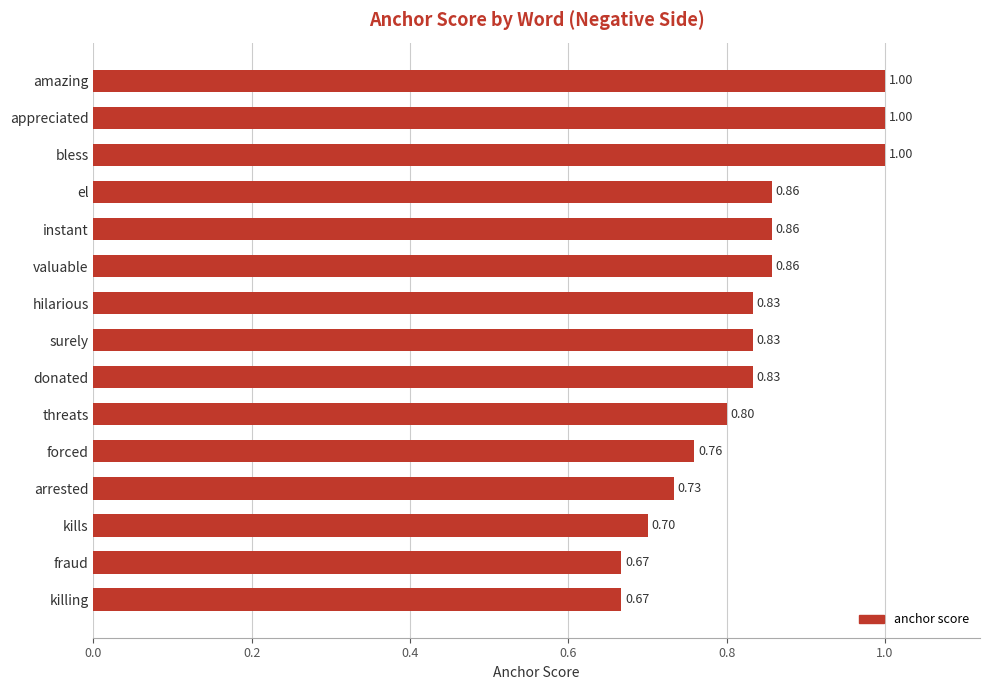

What is the label of the 5th bar from the bottom?

forced